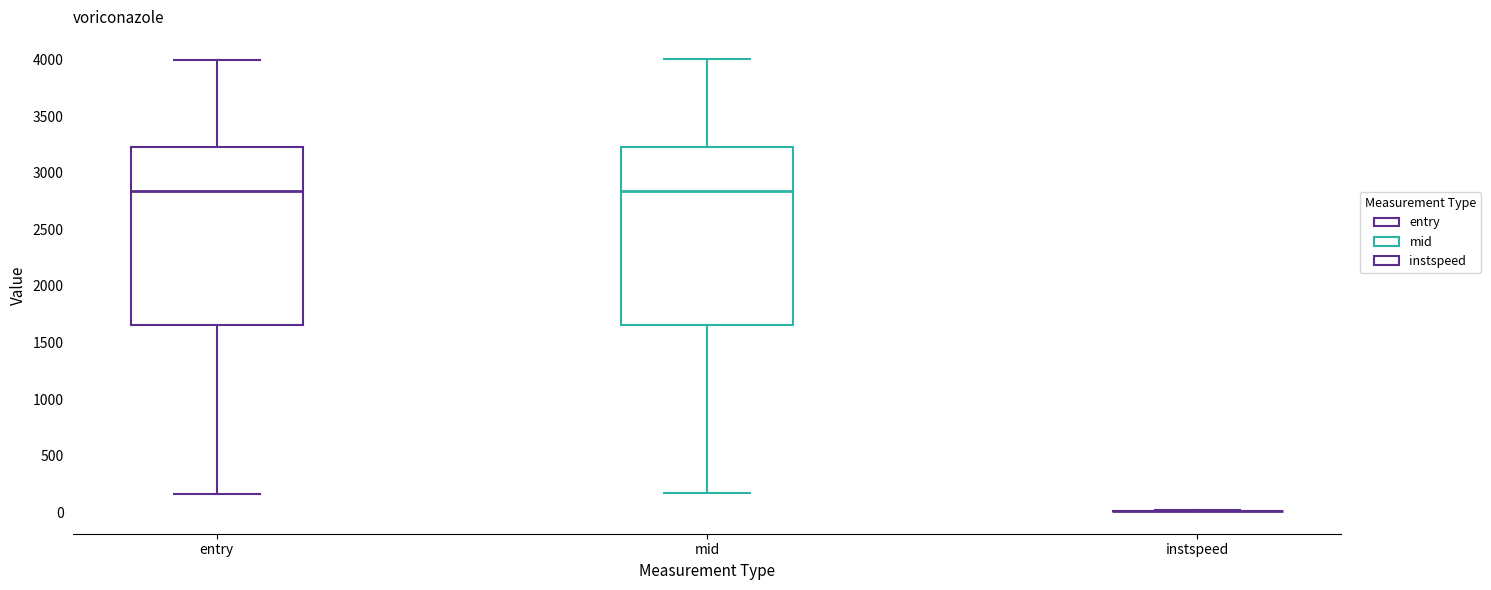

Reading left to right, read every box against the y-axis: the position of its median line, the range the box covers, and the ends of its whiskers. The values are not printed on the chart, so give them approximately, as read against the axis.

entry: median 2850, box 1650 to 3250, whiskers 150 to 4000
mid: median 2850, box 1650 to 3250, whiskers 150 to 4000
instspeed: box collapsed to a line at 0, whiskers 0 to 0